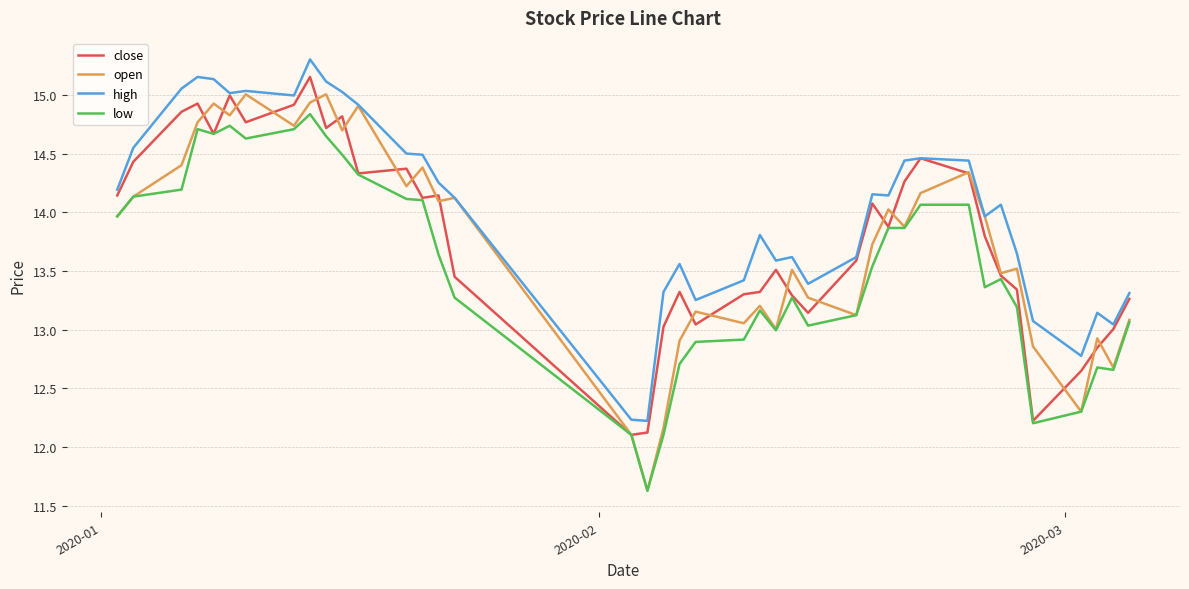

Which series has the widest spread of values?

open